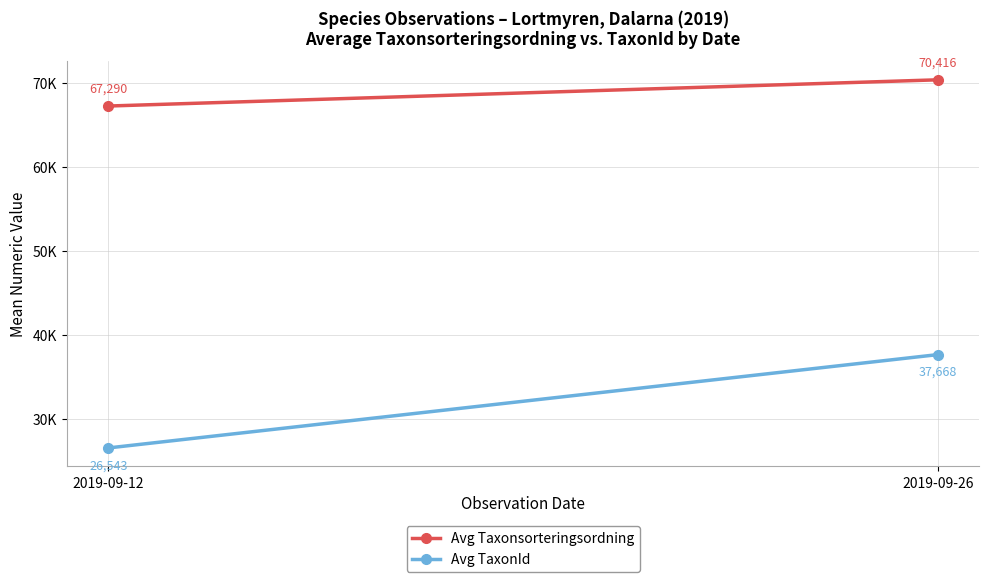

What is the sum of all Avg TaxonId values?

64211.1